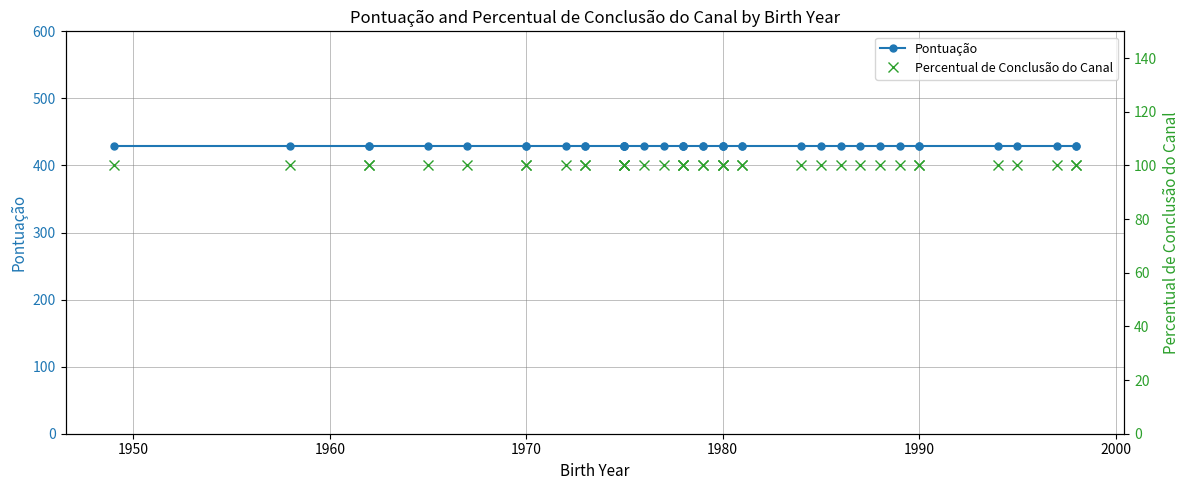

What value does the Pontuação series have at 1990?

429